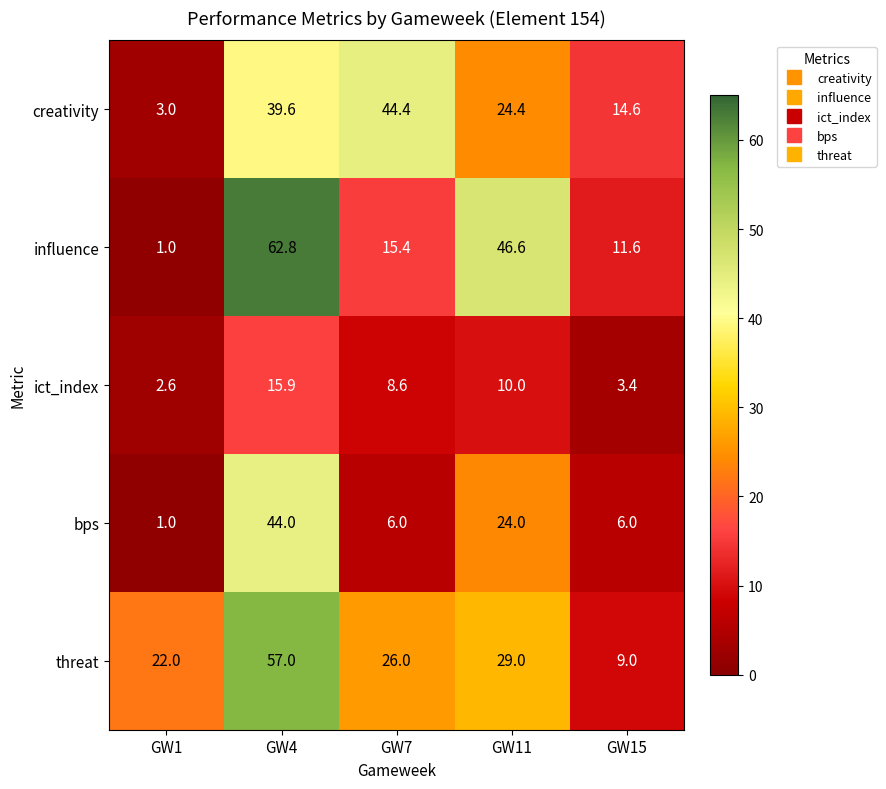

The influence series shows 62.8 at GW4. True or false?

True